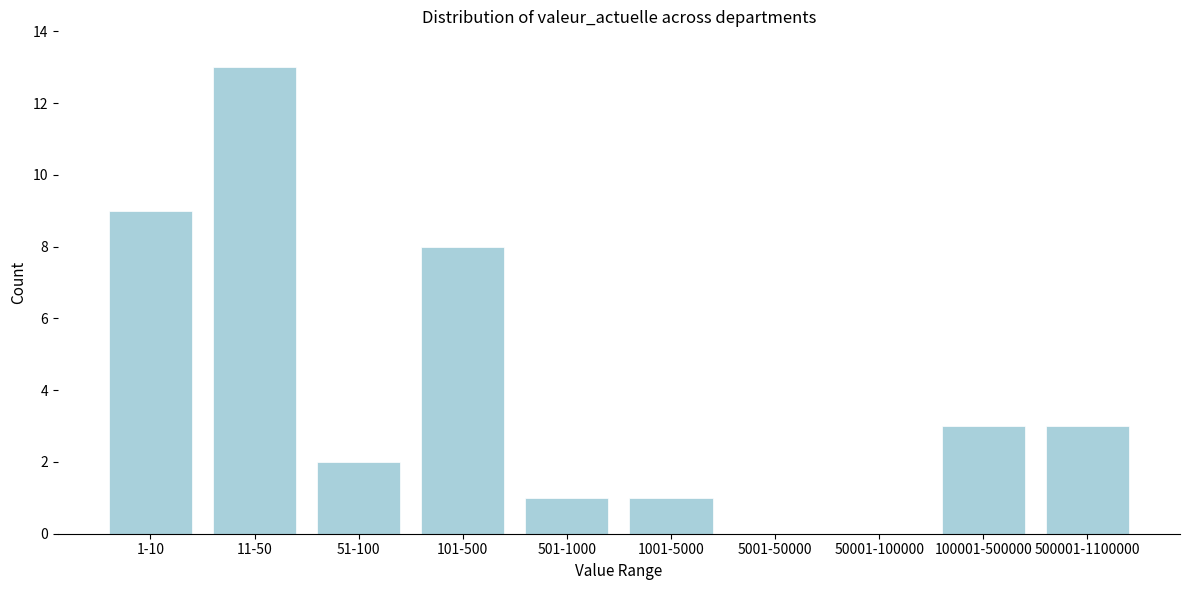

Reading left to right, what are all the values shown in this chart?

1-10=9	11-50=13	51-100=2	101-500=8	501-1000=1	1001-5000=1	5001-50000=0	50001-100000=0	100001-500000=3	500001-1100000=3